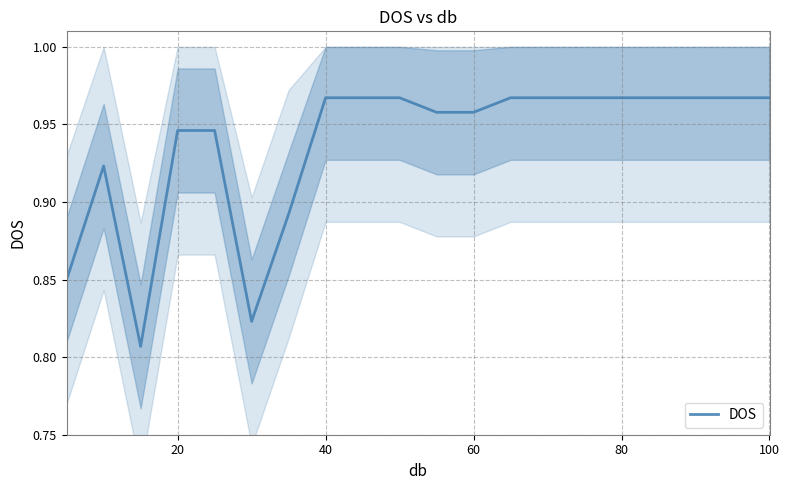

True or false: DOS has a value of 0.4 at 80.

False